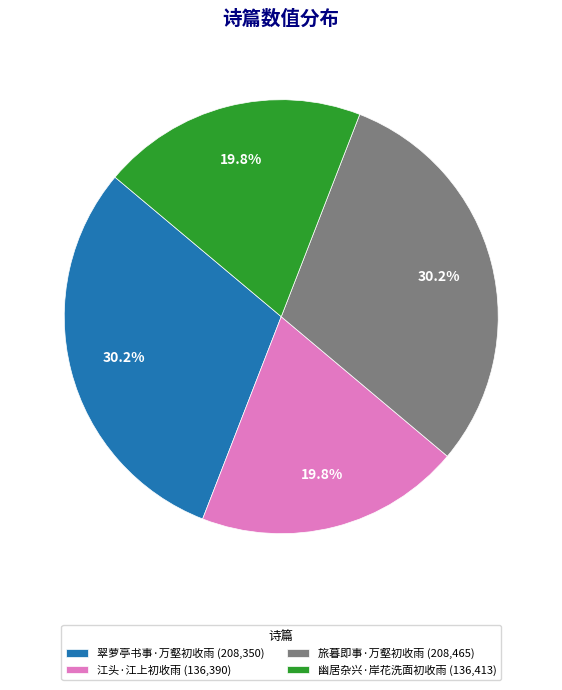

How many segments does this pie chart have?

4